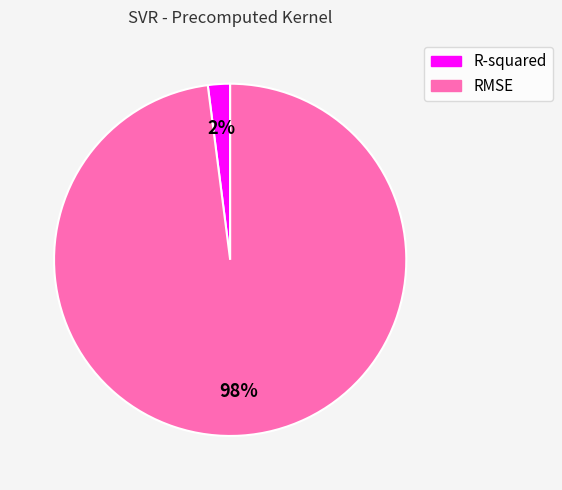

What percentage is the RMSE slice, to the nearest percent?

98%